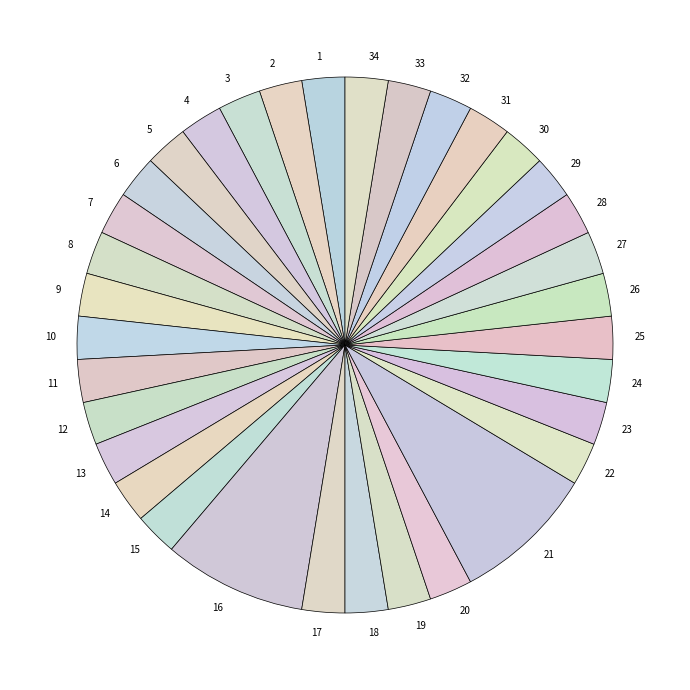

Combined, do 25 and 19 account for over 50%?

No